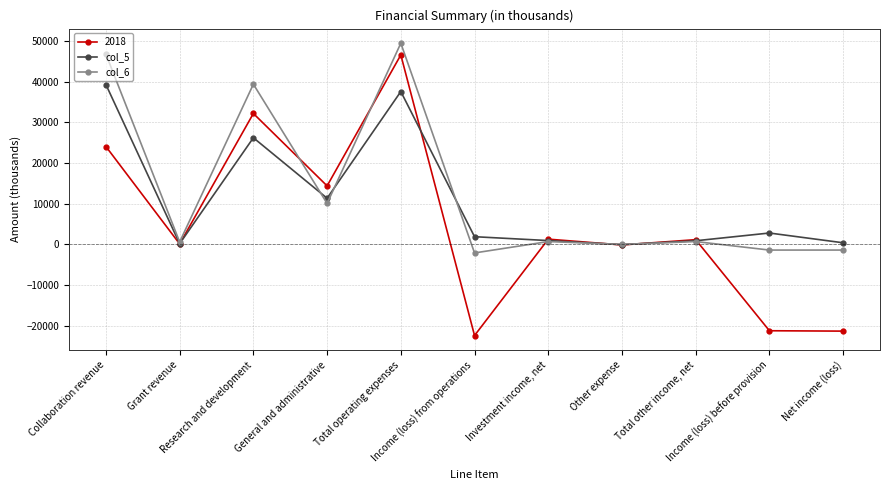

What is the label of the 2nd point from the left?

Grant revenue